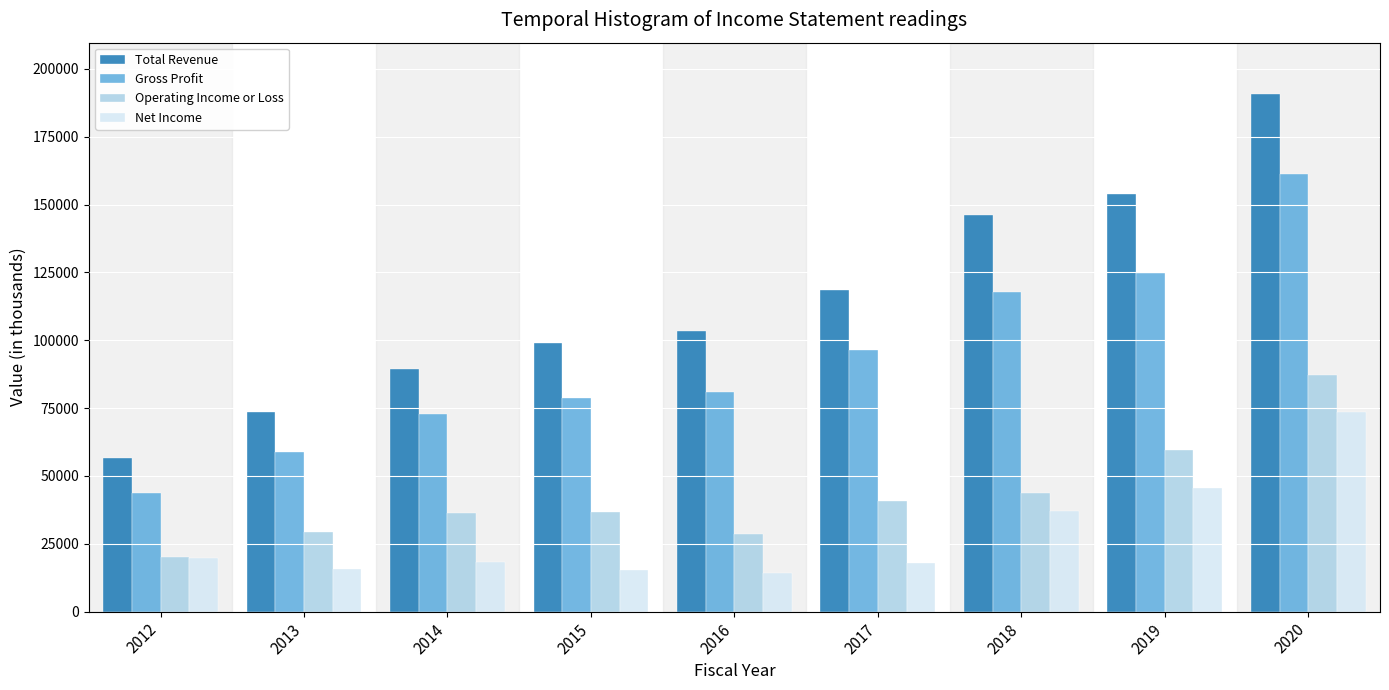

The value of Gross Profit at 2013 is 87011. True or false?

False